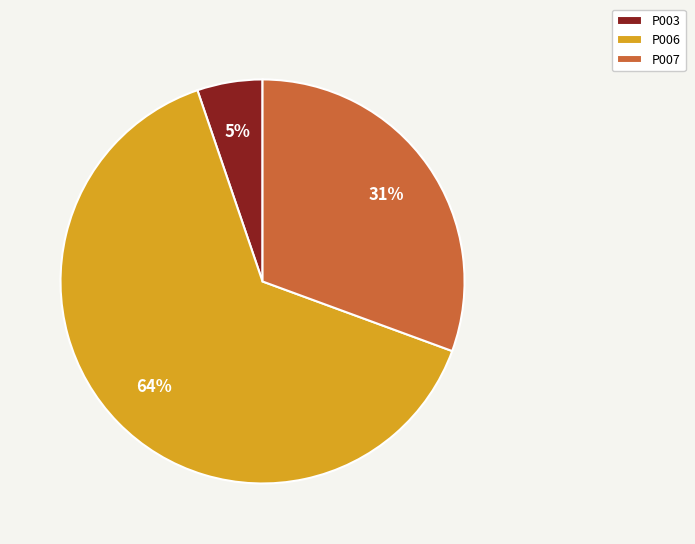

Rank the categories by value from lowest to highest.

P003, P007, P006